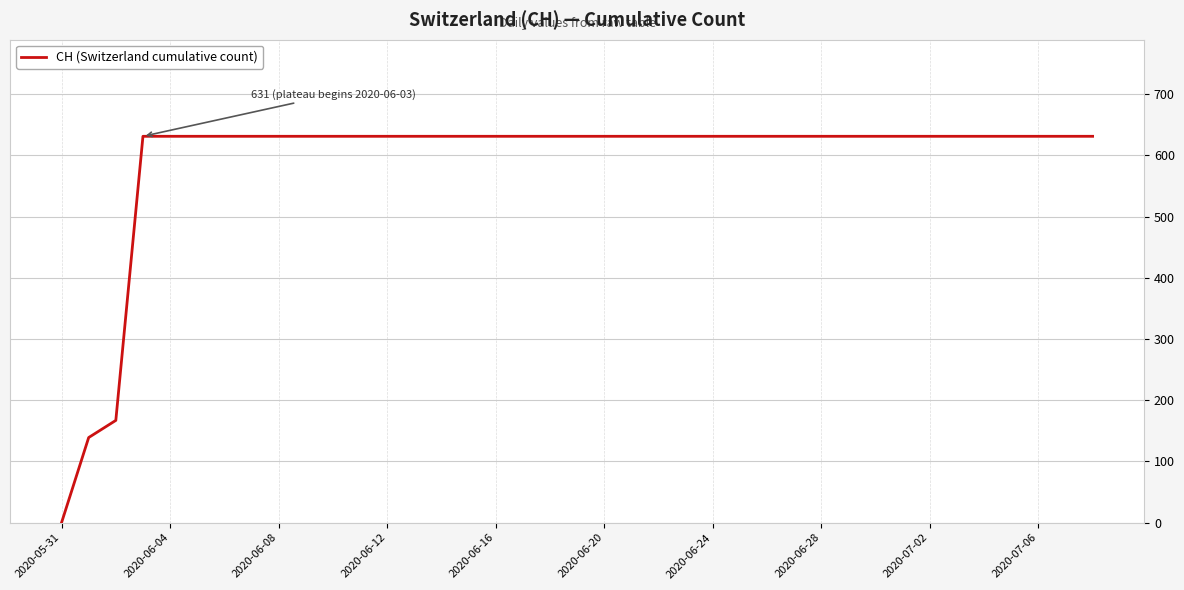

What is the difference between the maximum and minimum values?

631